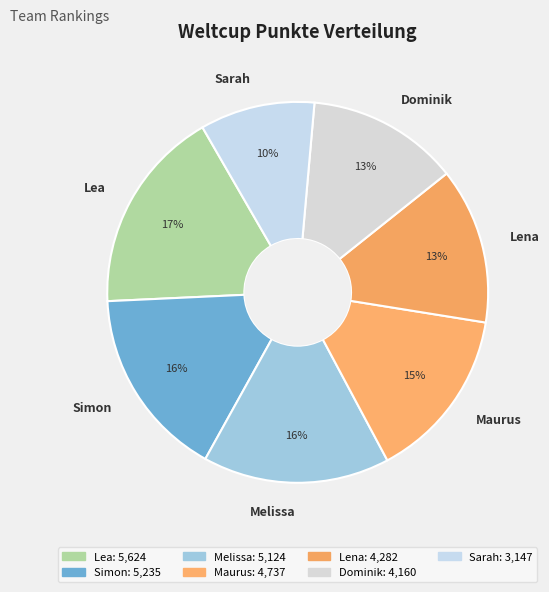

Do Lena and Sarah together represent more than half of the pie?

No